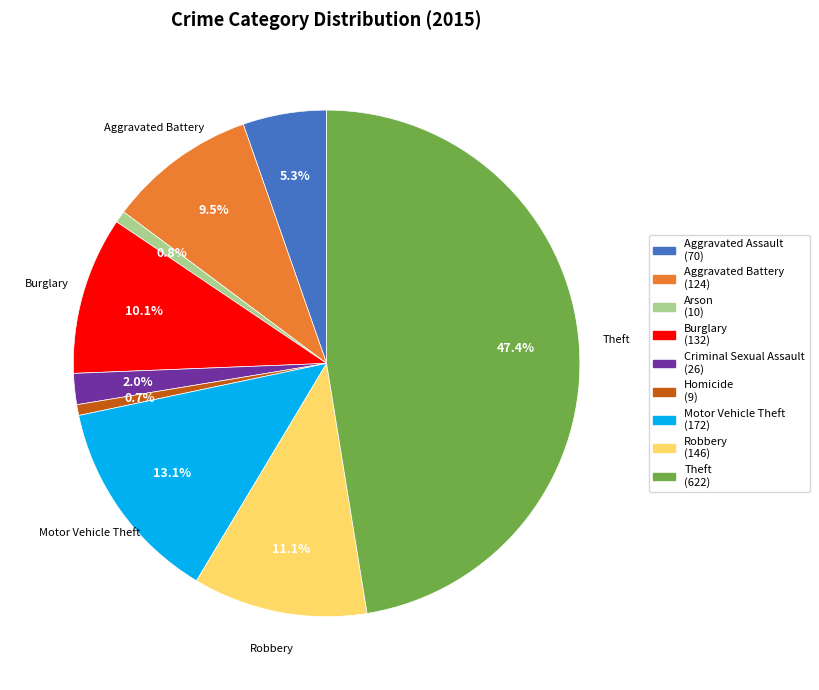

Does any single category account for the majority?

No